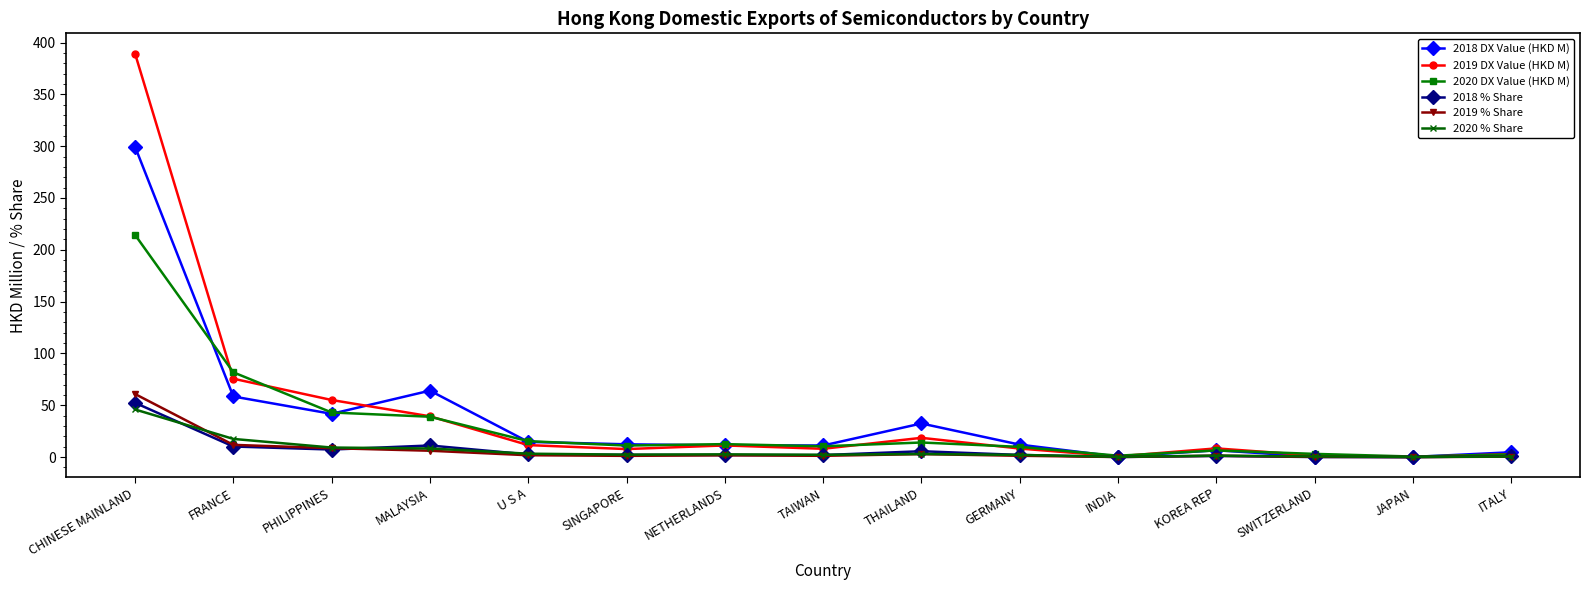

What position from the right is SWITZERLAND?

3